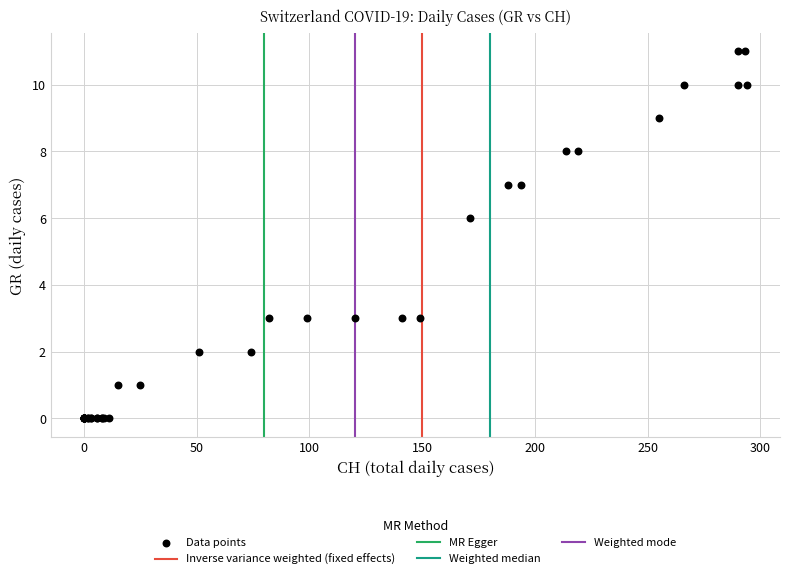

What Y value in the scatter plot is closest to 5?

6